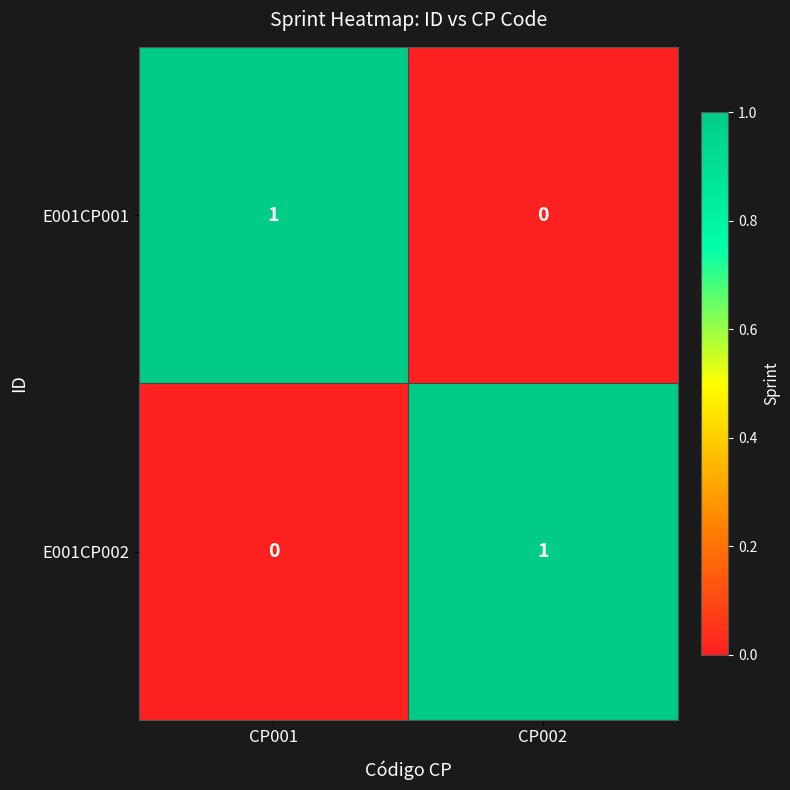

Reading right to left, list all the values displayed in this chart.

E001CP001: CP002=0	CP001=1
E001CP002: CP002=1	CP001=0